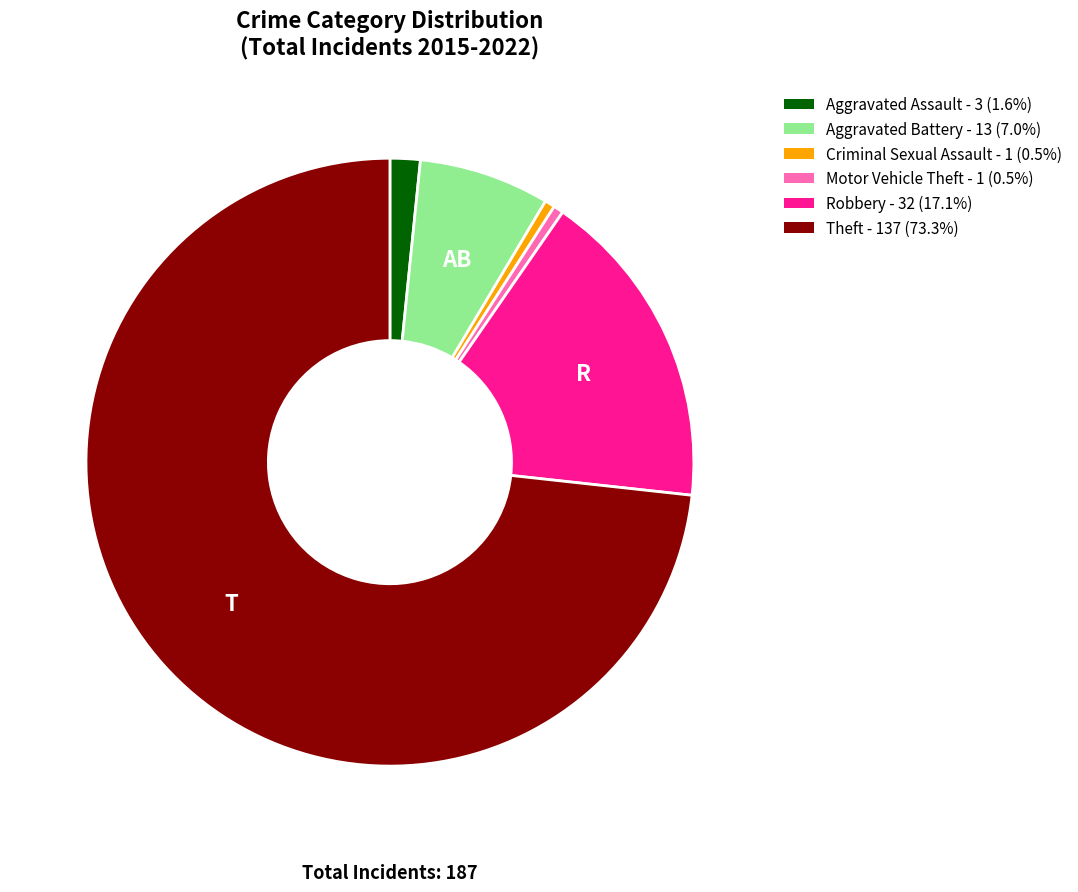

Does any single category account for the majority?

Yes